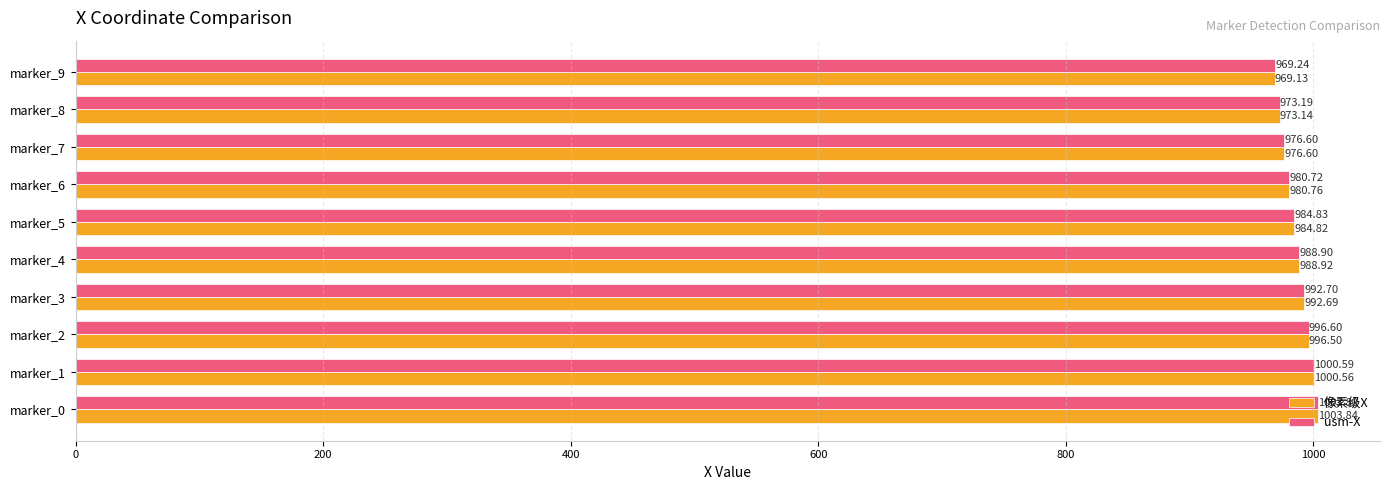

What is the total value across all series at marker_3?

1985.4